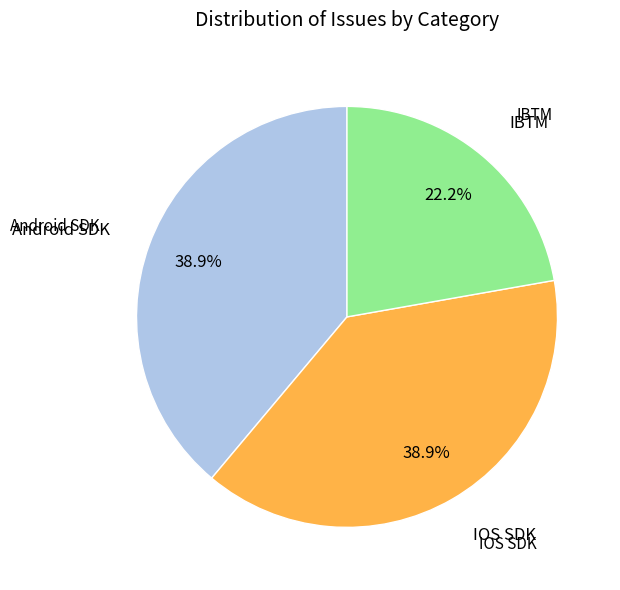

Does any single category account for the majority?

No